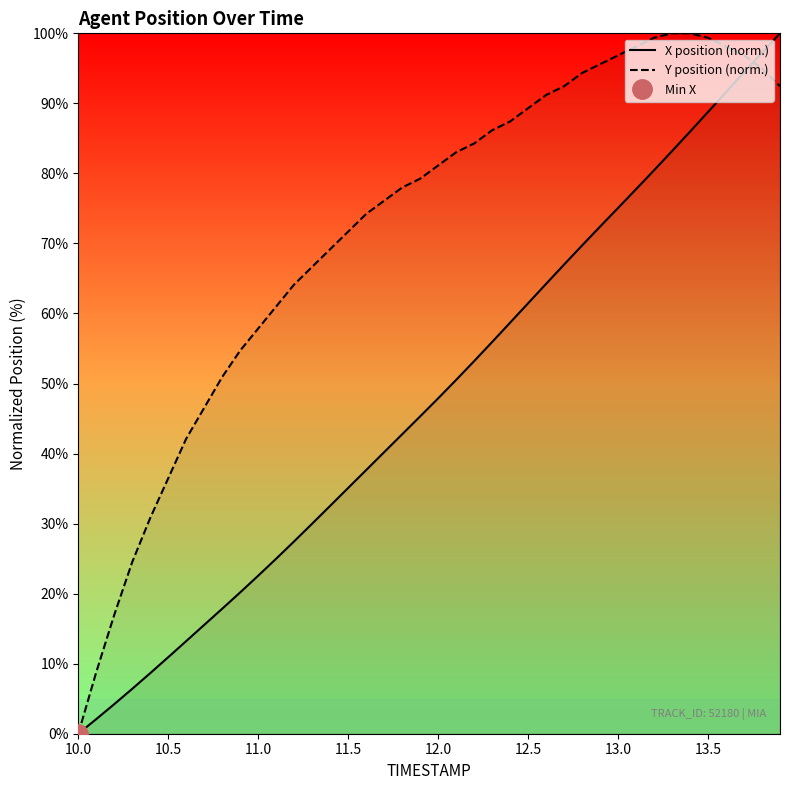

What is the highest value of the X position (norm.) series?

100.0